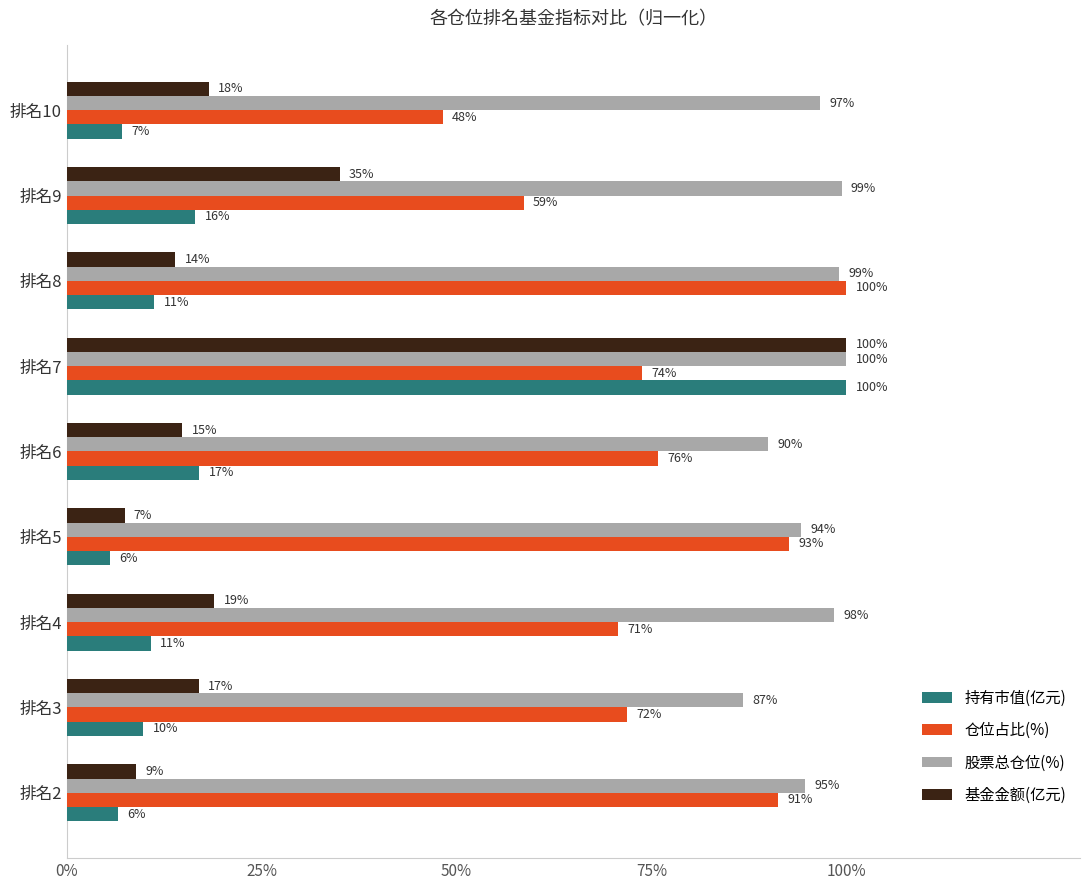

What is the approximate value of 持有市值(亿元) at 排名4?

10.8